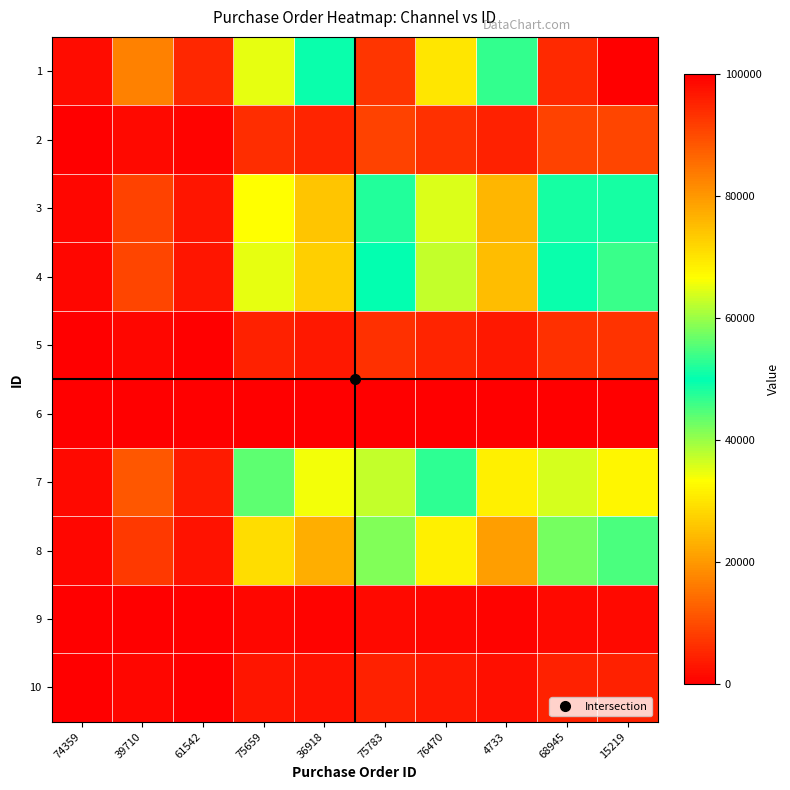

Reading right to left, transcribe all the data shown in this chart.

1: 15219=100000.0	68945=94336.4	4733=46520.8	76470=69537.5	75783=92800.0	36918=50688.2	75659=65071.3	61542=5466.5	39710=16867.8	74359=1891.4
2: 15219=9263.0	68945=8738.4	4733=4309.2	76470=6441.3	75783=8596.1	36918=4695.3	75659=6027.6	61542=506.4	39710=1562.5	74359=175.2
3: 15219=51477.4	68945=48561.9	4733=23947.7	76470=35796.1	75783=47771.0	36918=26093.0	75659=33497.0	61542=2814.0	39710=8683.1	74359=973.6
4: 15219=53608.2	68945=50572.1	4733=24939.0	76470=37277.8	75783=49748.4	36918=27173.1	75659=34883.6	61542=2930.5	39710=9042.5	74359=1013.9
5: 15219=6789.4	68945=6404.9	4733=3158.5	76470=4721.2	75783=6300.6	36918=3441.4	75659=4418.0	61542=371.1	39710=1145.2	74359=128.4
6: 15219=240.0	68945=226.4	4733=111.7	76470=166.9	75783=222.8	36918=121.7	75659=156.2	61542=13.1	39710=40.5	74359=4.5
7: 15219=67765.0	68945=63927.1	4733=31524.8	76470=47122.1	75783=62885.9	36918=34348.9	75659=44095.5	61542=3704.4	39710=11430.5	74359=1281.7
8: 15219=44943.8	68945=42398.3	4733=20908.2	76470=31252.8	75783=41707.8	36918=22781.2	75659=29245.5	61542=2456.8	39710=7581.0	74359=850.1
9: 15219=1278.9	68945=1206.5	4733=595.0	76470=889.3	75783=1186.8	36918=648.3	75659=832.2	61542=69.9	39710=215.7	74359=24.2
10: 15219=4647.6	68945=4384.3	4733=2162.1	76470=3231.8	75783=4312.9	36918=2355.8	75659=3024.2	61542=254.1	39710=783.9	74359=87.9